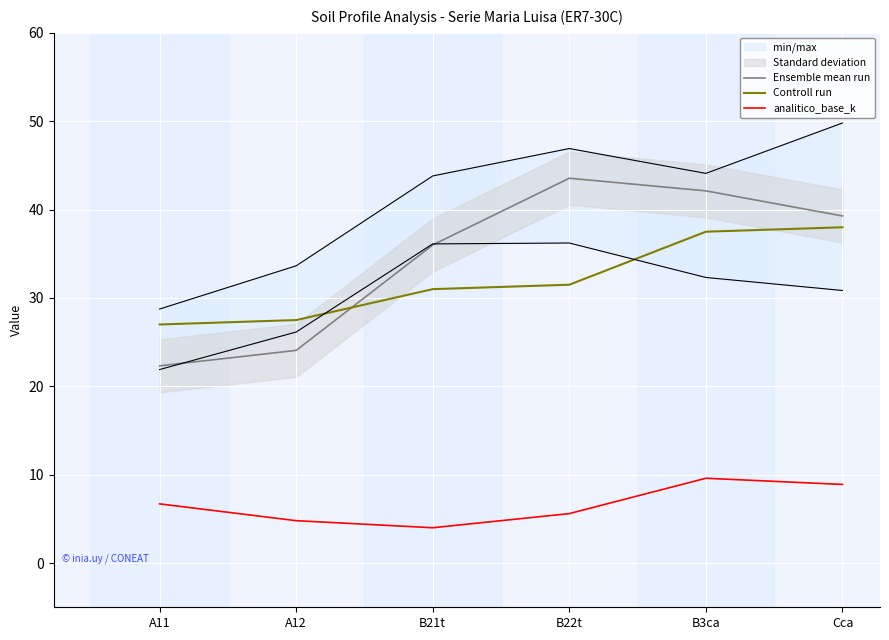

Where is the first local minimum for analitico_base_k?

B21t